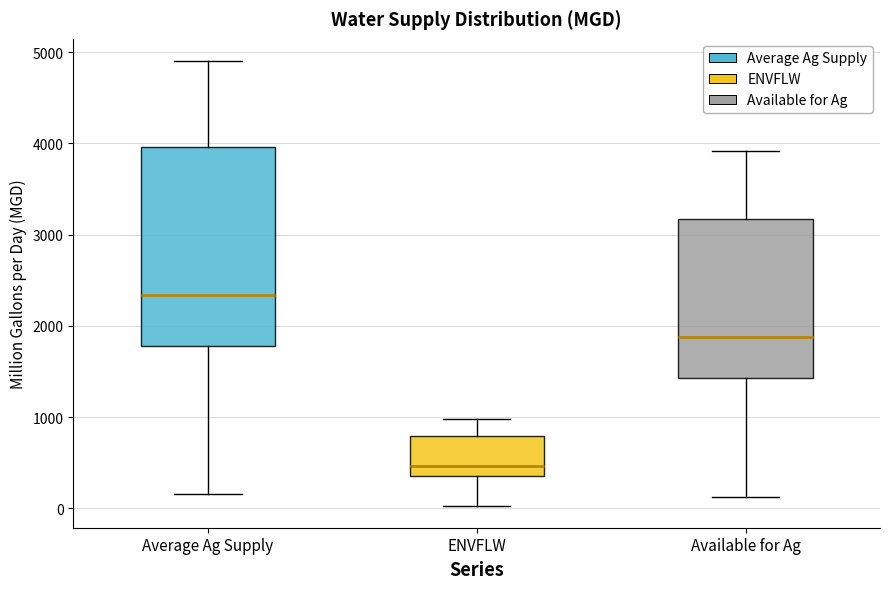

Which box has the highest median line?

Average Ag Supply